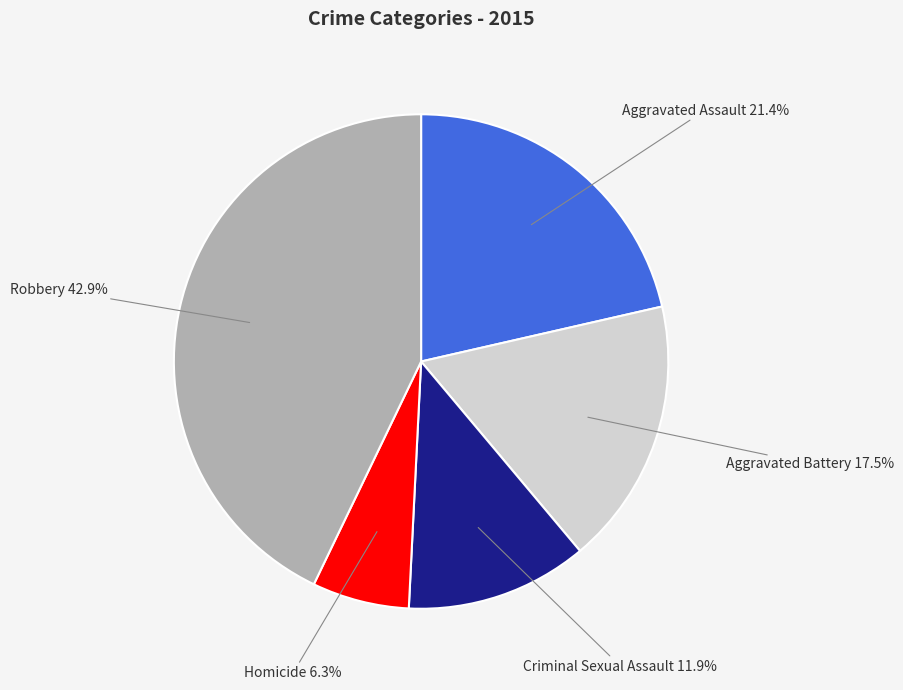

True or false: Homicide accounts for 18% of the total.

False